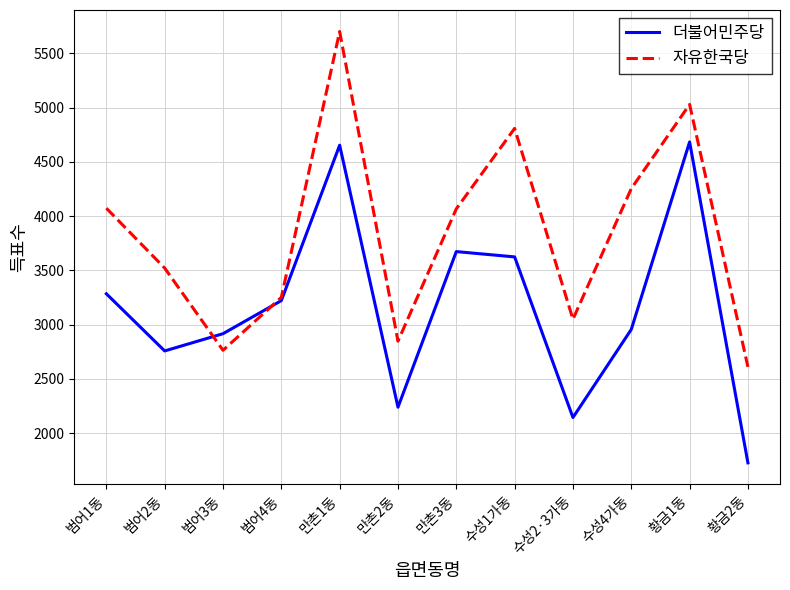

What value does the 더불어민주당 series have at 황금2동?

1725